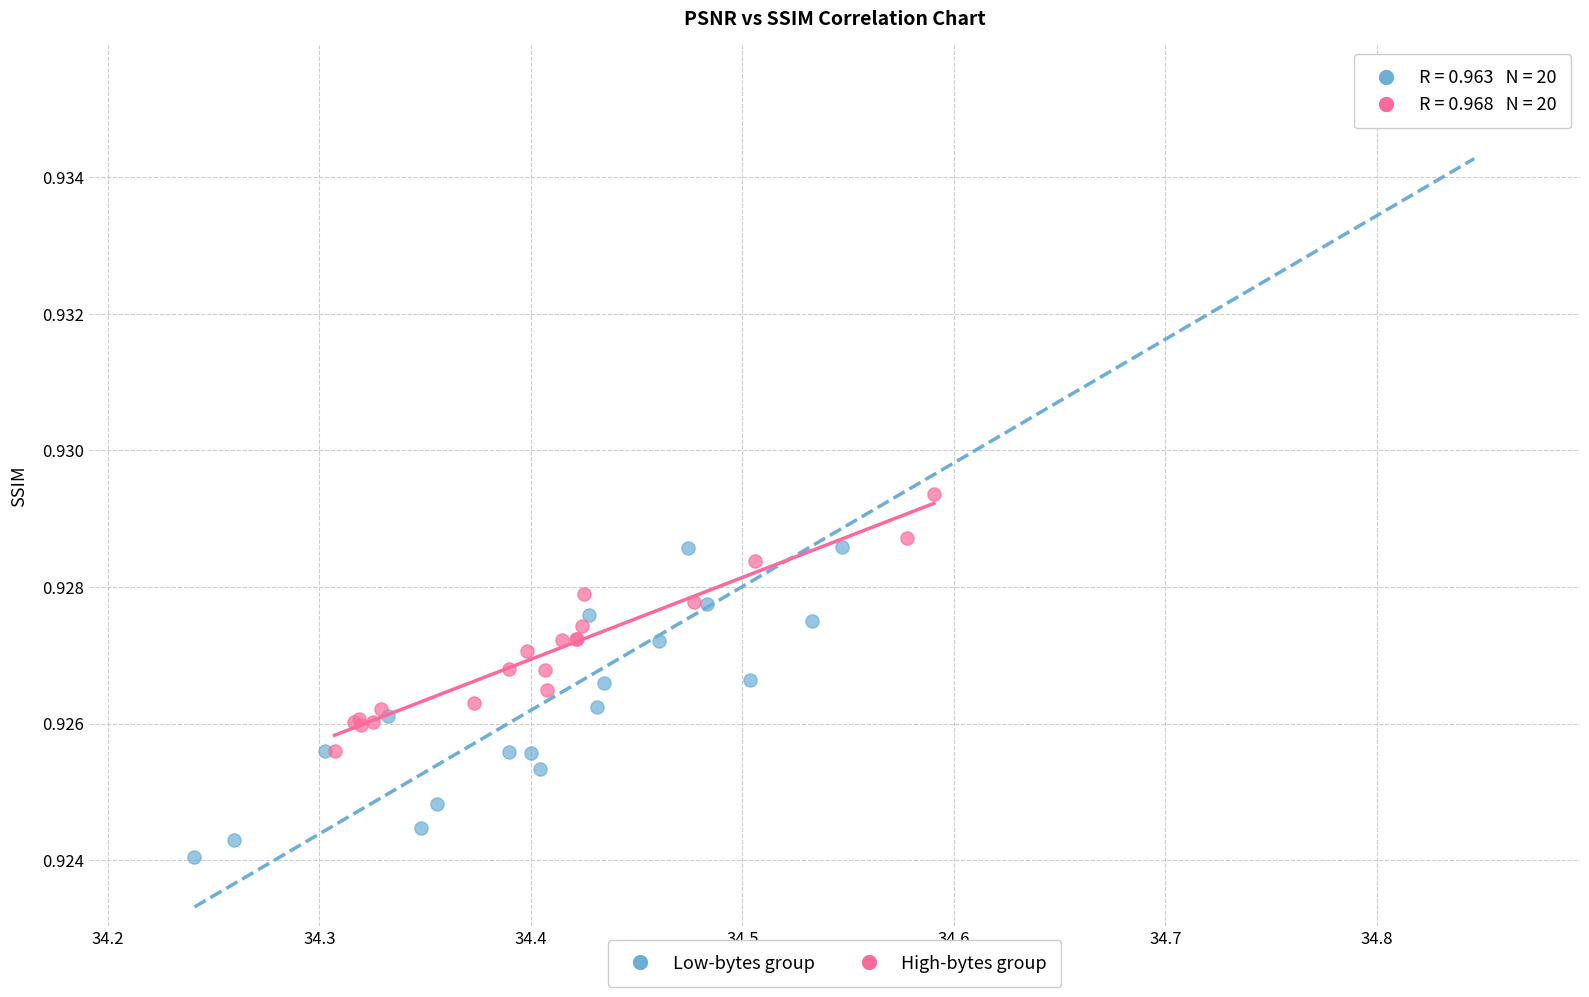

Which series reaches the minimum Y coordinate?

Low-bytes group